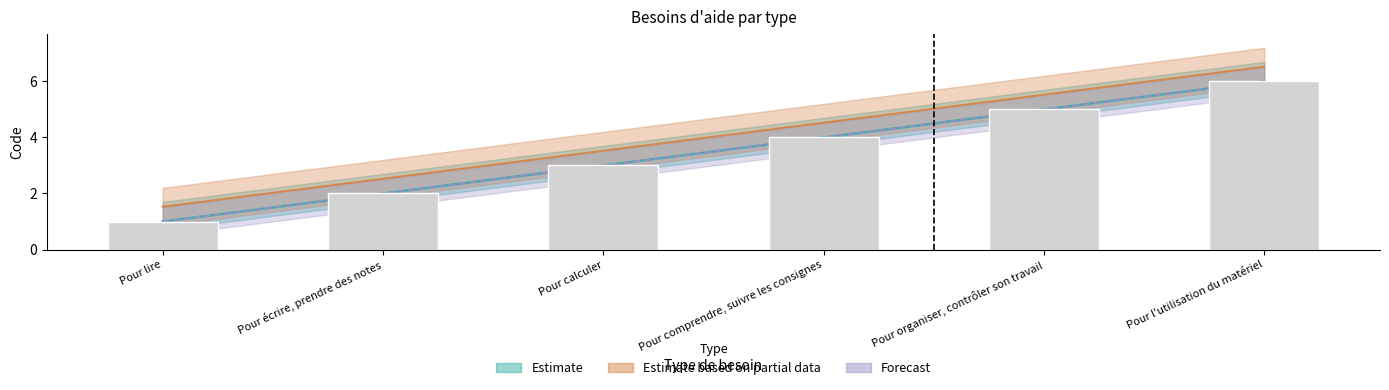

The chart shows a value of 1 at Pour lire. True or false?

True